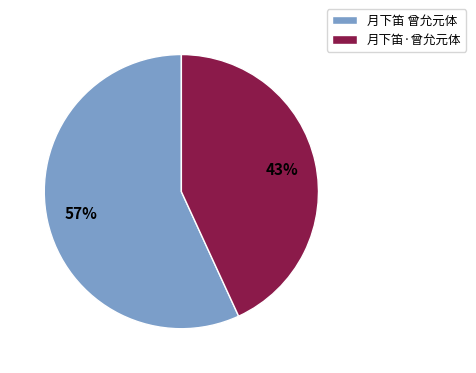

Is it true that 月下笛 曾允元体 is 57% of the pie?

True